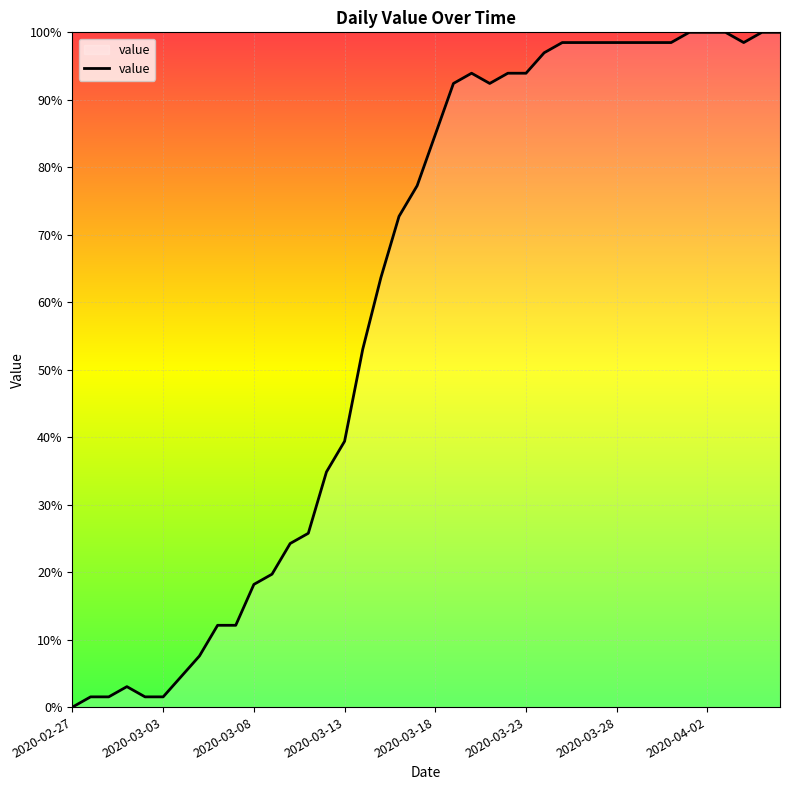

What is the difference between the maximum and minimum values?

100.0